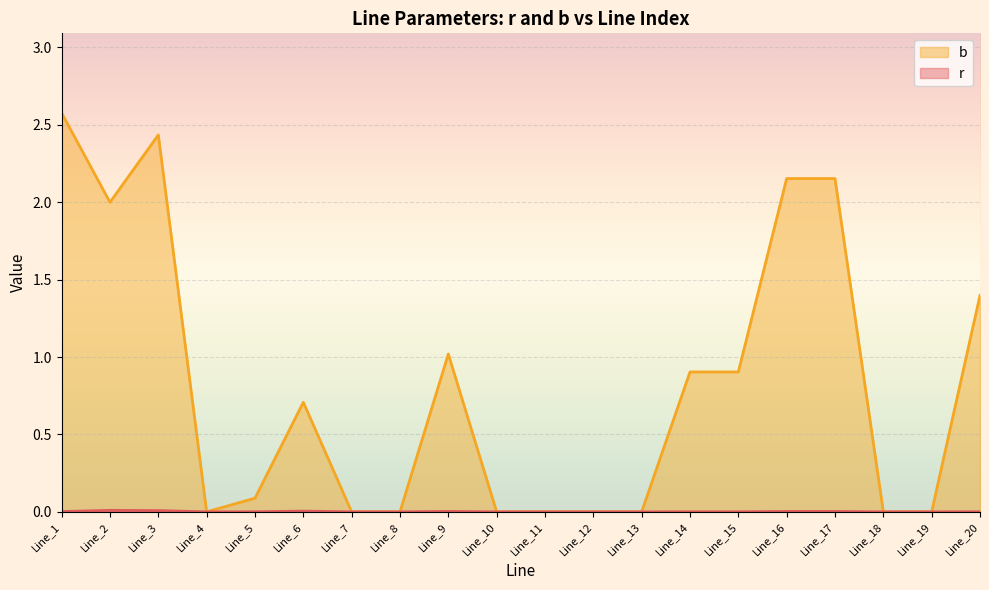

In r, how many points are higher than both neighbors (excluding endpoints)?

3